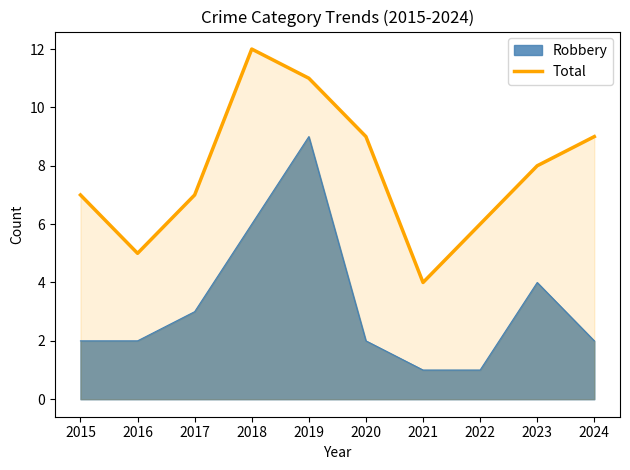

What is the average value?

8